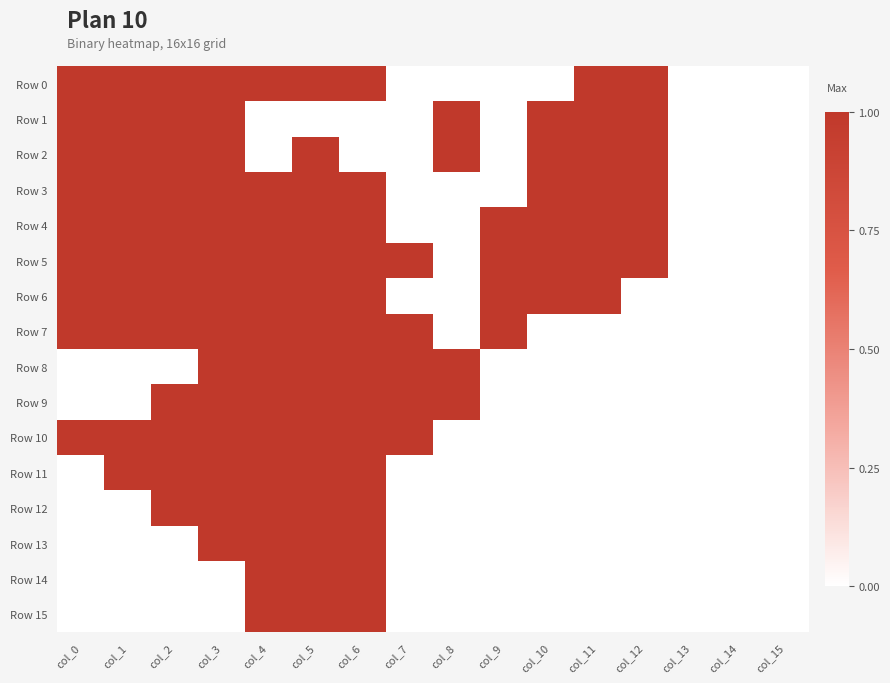

At which category is the sum across all series the highest?

col_5